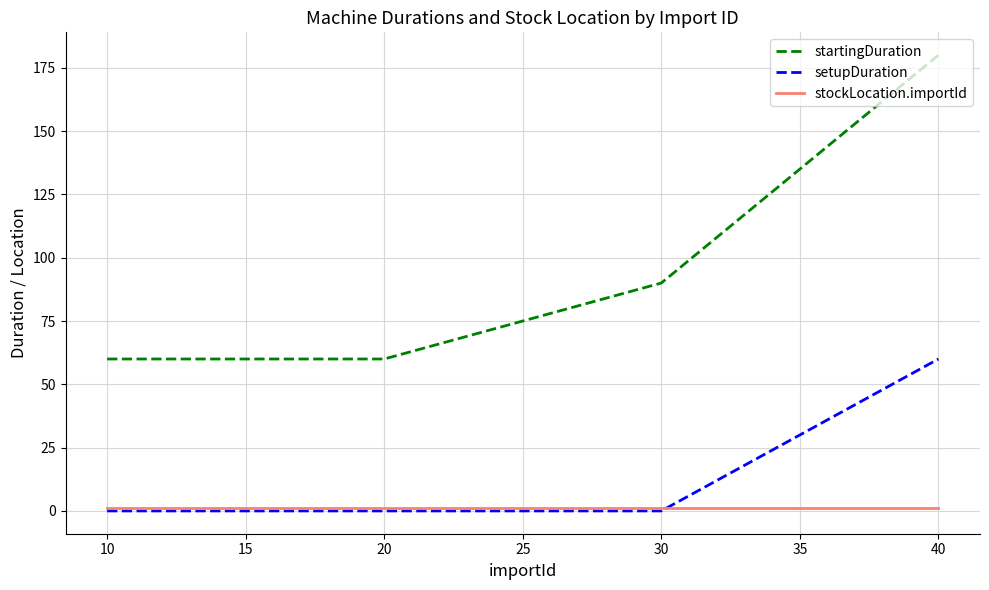

What is the sum of all startingDuration values?

390